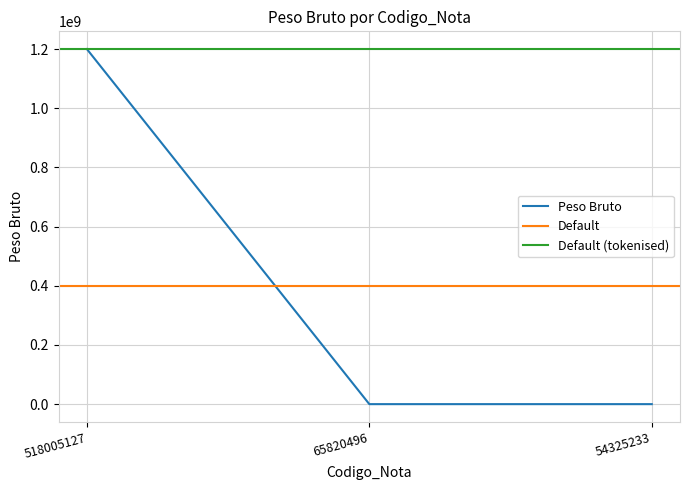

At which label does the data first exceed 2?

518005127